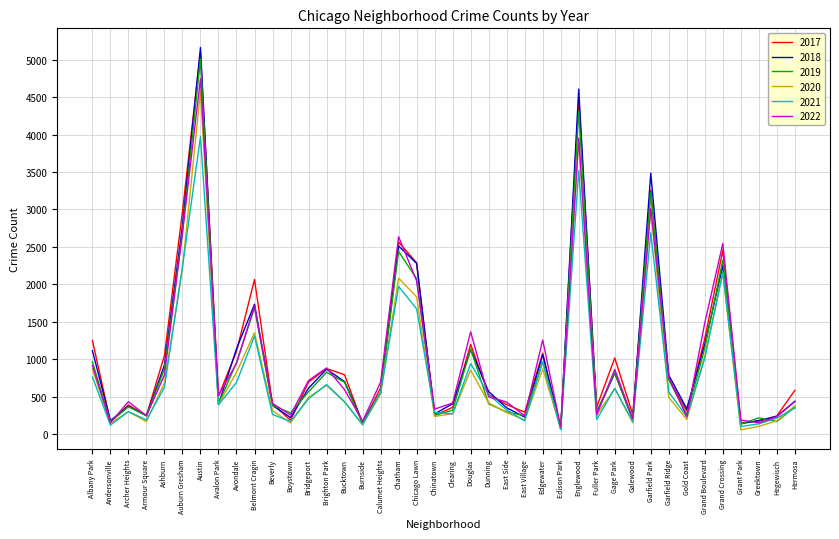

At which category does 2019 reach its first local valley?

Andersonville